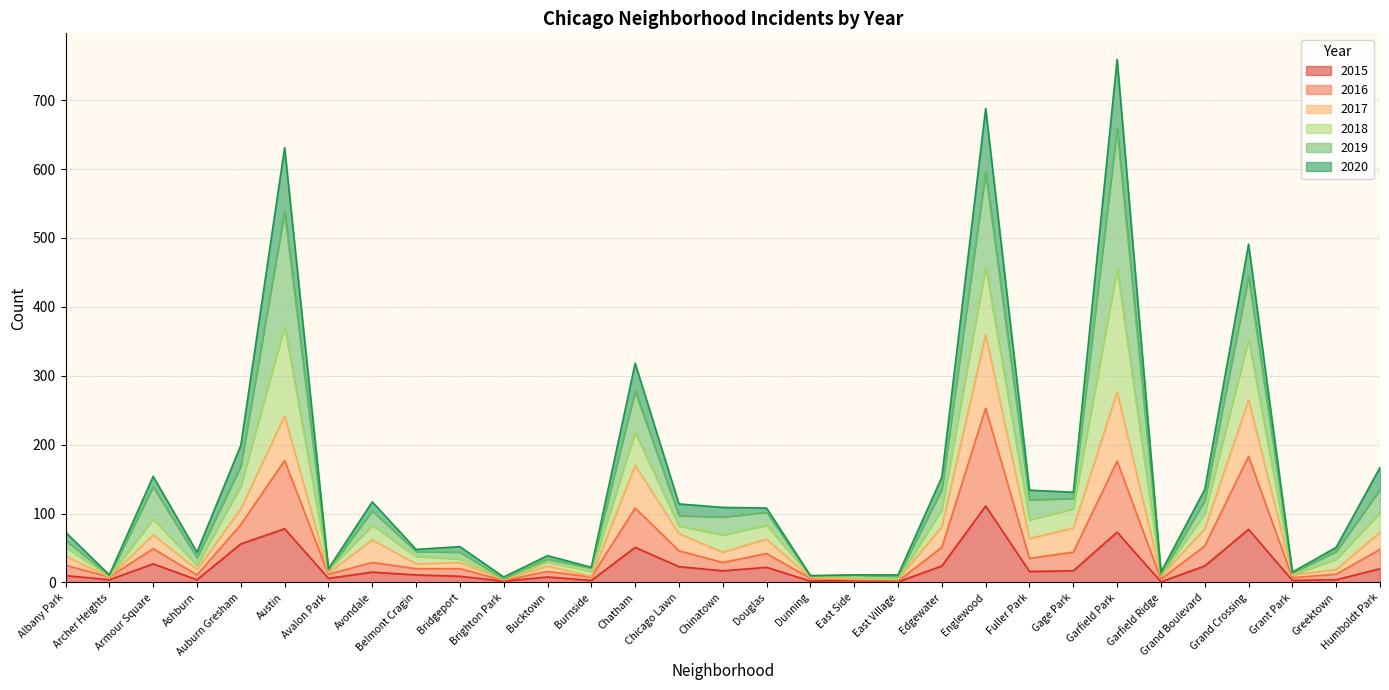

What is the difference between the 2016 values at Brighton Park and Garfield Ridge?

2